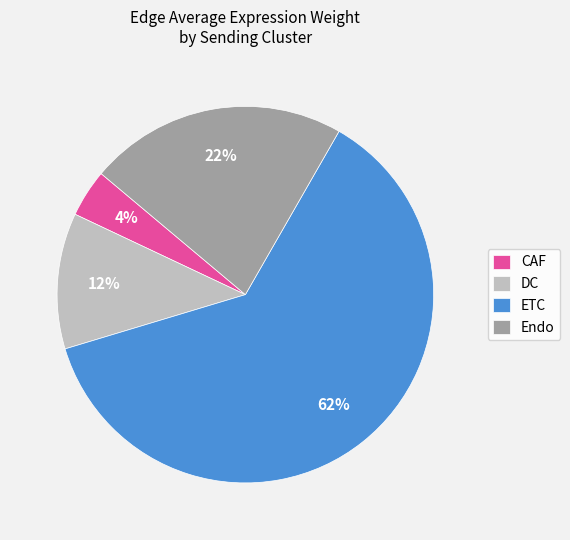

To the nearest percent, what is the combined percentage of DC and Endo?

34%